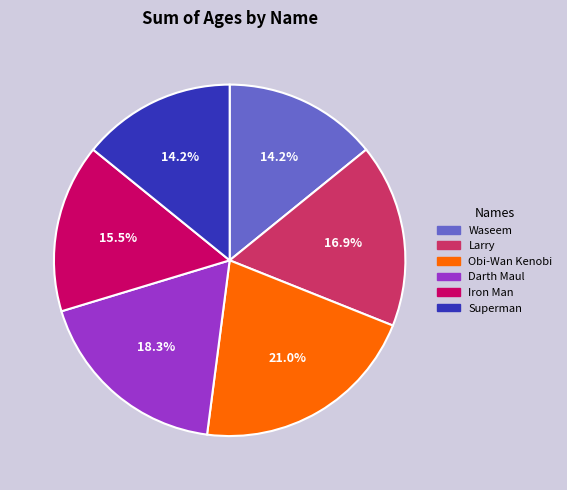

Which has a higher value, Iron Man or Superman?

Iron Man